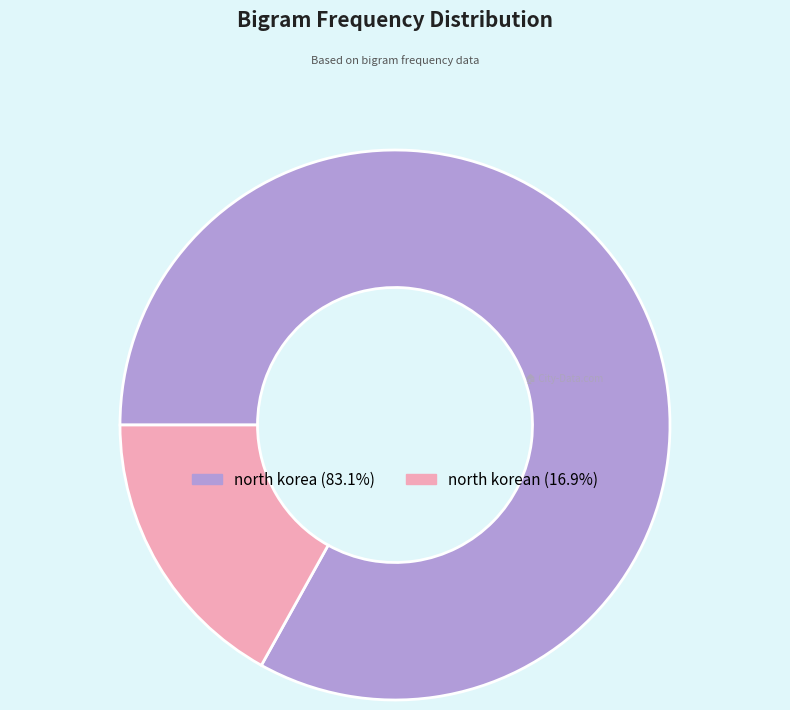

Is there a majority slice in this chart?

Yes